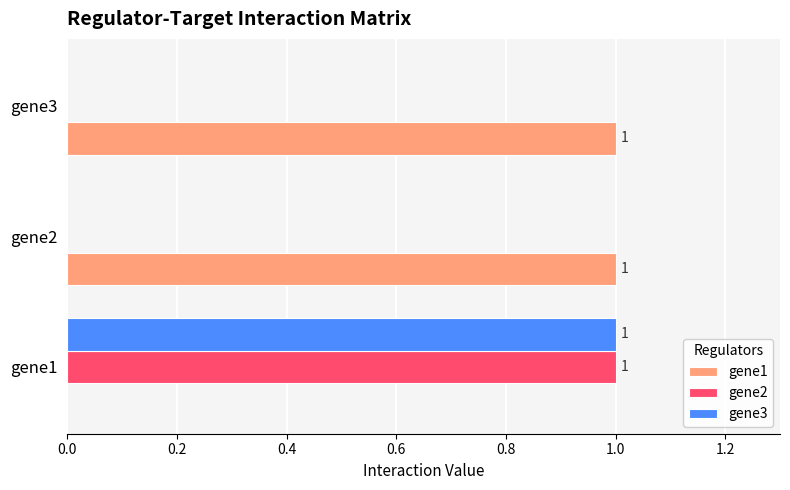

Is it true that gene3 equals 1 at gene2?

False